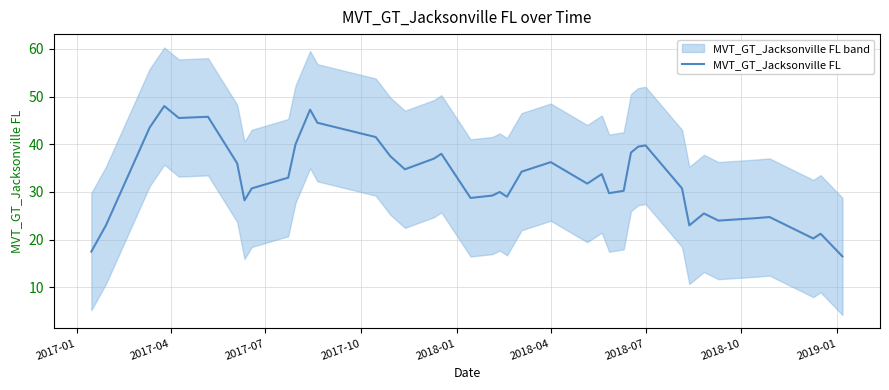

How many data points are less than 33?

20